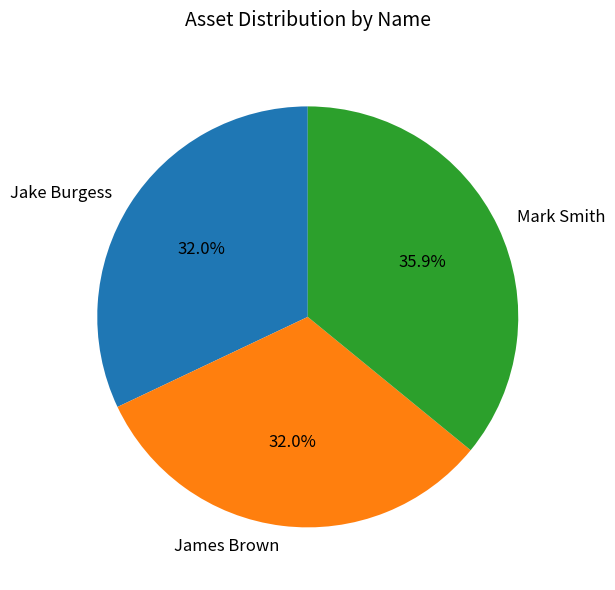

The Jake Burgess slice represents 43% of the pie. True or false?

False